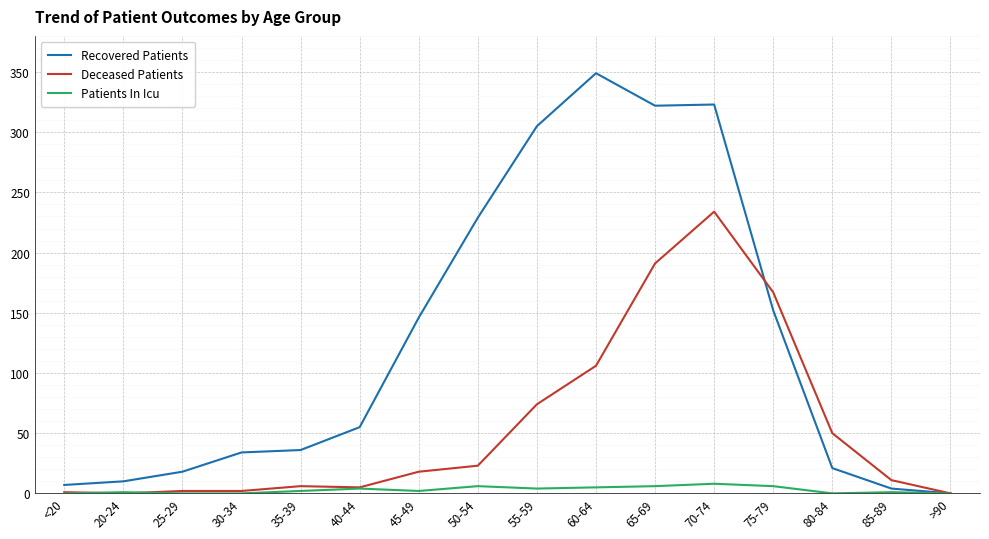

Rank the series by their maximum value, from highest to lowest.

Recovered Patients, Deceased Patients, Patients In Icu